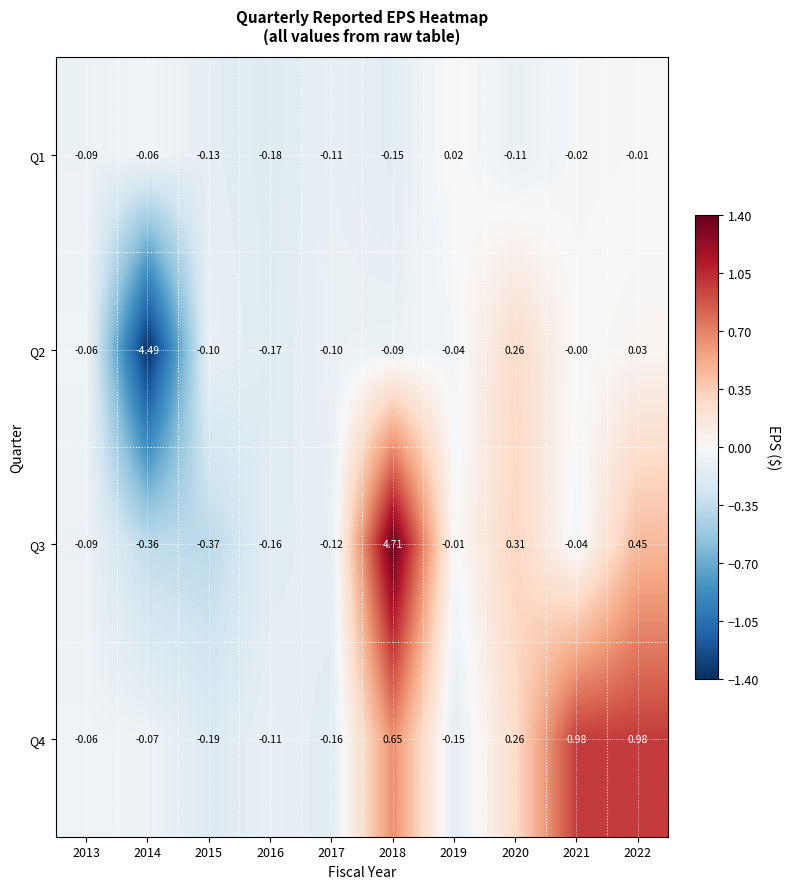

Is the value of Q3 at 2013 greater than the value of Q4 at 2020?

No